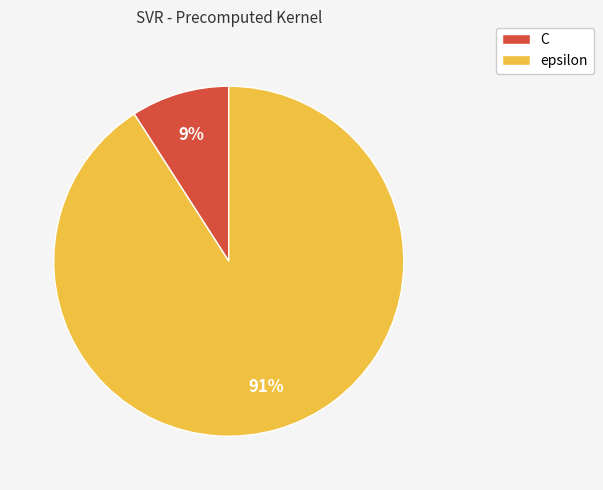

To the nearest percent, what portion does C represent?

9%